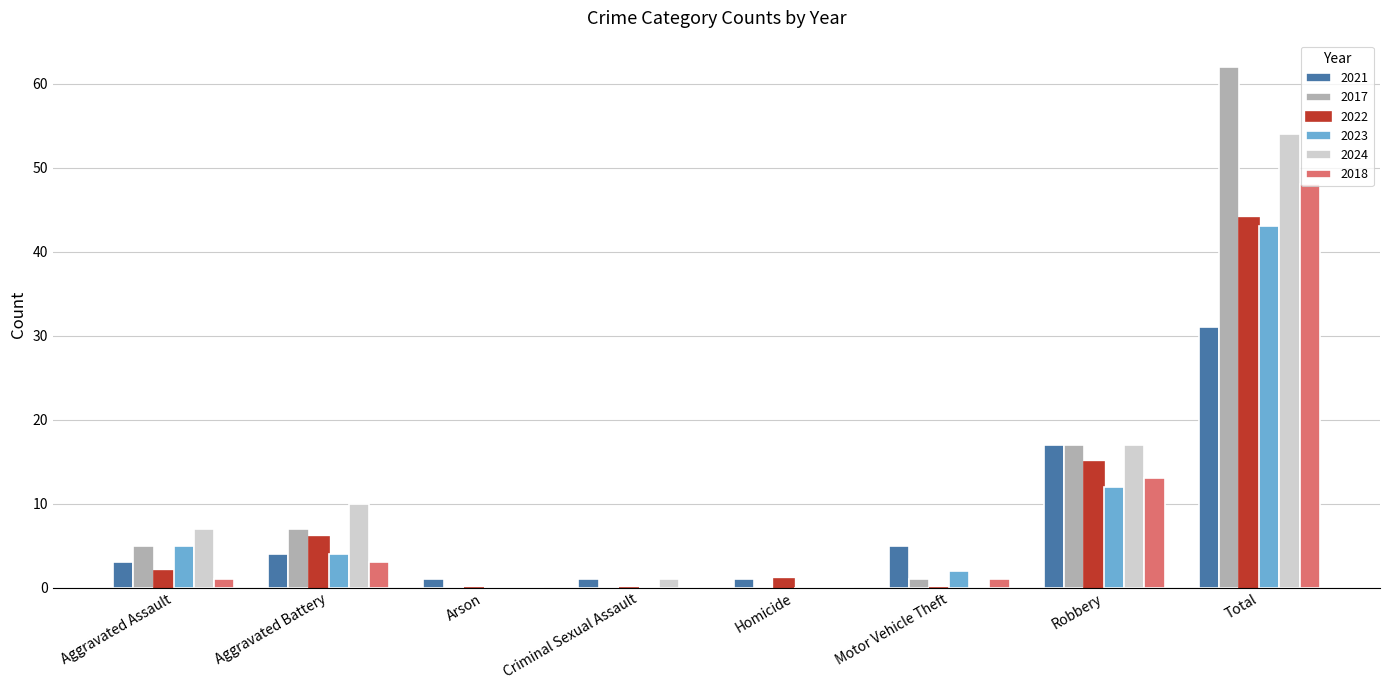

Reading left to right, list all the values displayed in this chart.

2021: Aggravated Assault=3	Aggravated Battery=4	Arson=1	Criminal Sexual Assault=1	Homicide=1	Motor Vehicle Theft=5	Robbery=17	Total=31
2017: Aggravated Assault=5	Aggravated Battery=7	Arson=0	Criminal Sexual Assault=0	Homicide=0	Motor Vehicle Theft=1	Robbery=17	Total=62
2022: Aggravated Assault=2	Aggravated Battery=6	Arson=0	Criminal Sexual Assault=0	Homicide=1	Motor Vehicle Theft=0	Robbery=15	Total=44
2023: Aggravated Assault=5	Aggravated Battery=4	Arson=0	Criminal Sexual Assault=0	Homicide=0	Motor Vehicle Theft=2	Robbery=12	Total=43
2024: Aggravated Assault=7	Aggravated Battery=10	Arson=0	Criminal Sexual Assault=1	Homicide=0	Motor Vehicle Theft=0	Robbery=17	Total=54
2018: Aggravated Assault=1	Aggravated Battery=3	Arson=0	Criminal Sexual Assault=0	Homicide=0	Motor Vehicle Theft=1	Robbery=13	Total=48